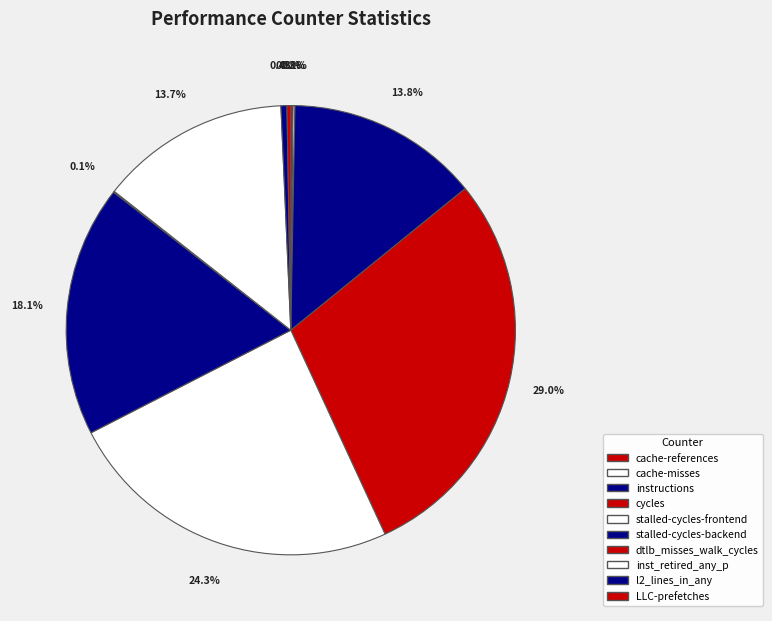

Which category has the smallest portion of the pie?

dtlb_misses_walk_cycles